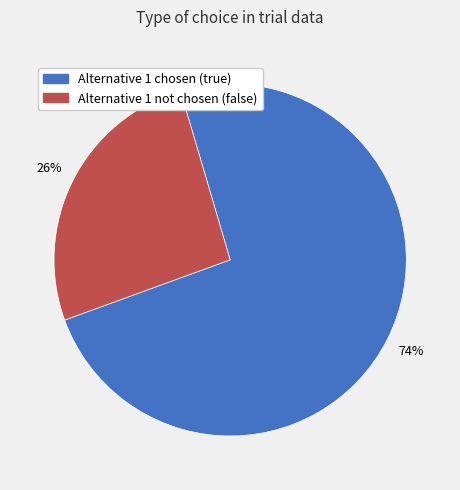

To the nearest percent, what is the difference between the largest and smallest slice percentages?

48%